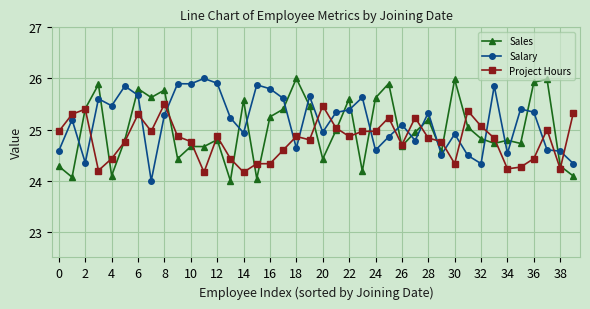

After their last crossing, which series has the higher values: Sales or Salary?

Salary